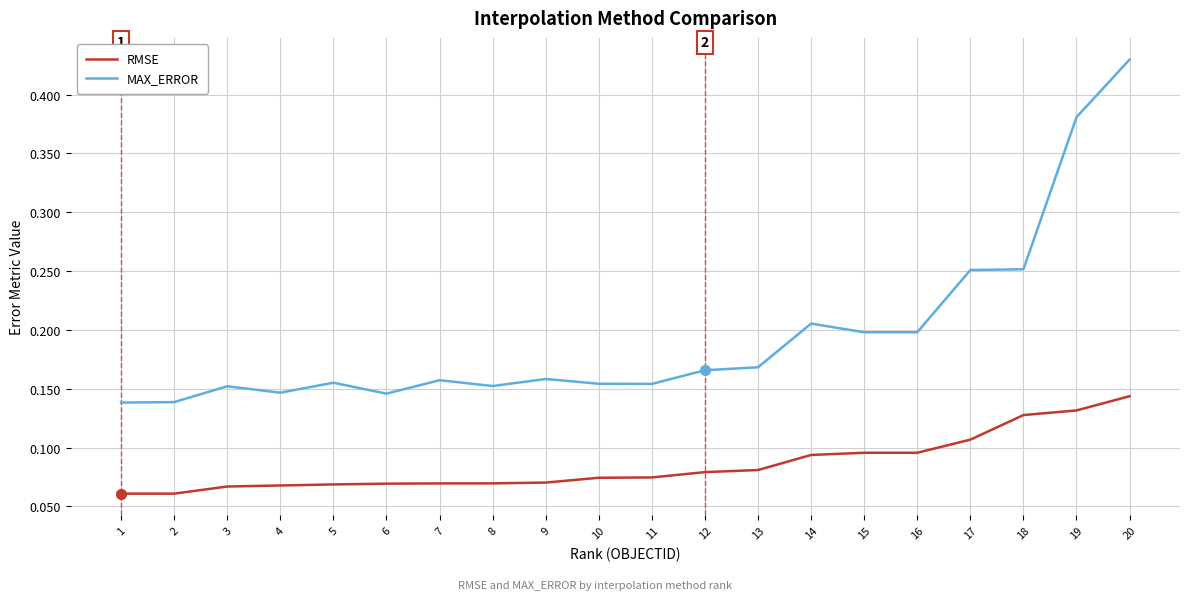

Is it true that RMSE equals 0.2 at 20?

False